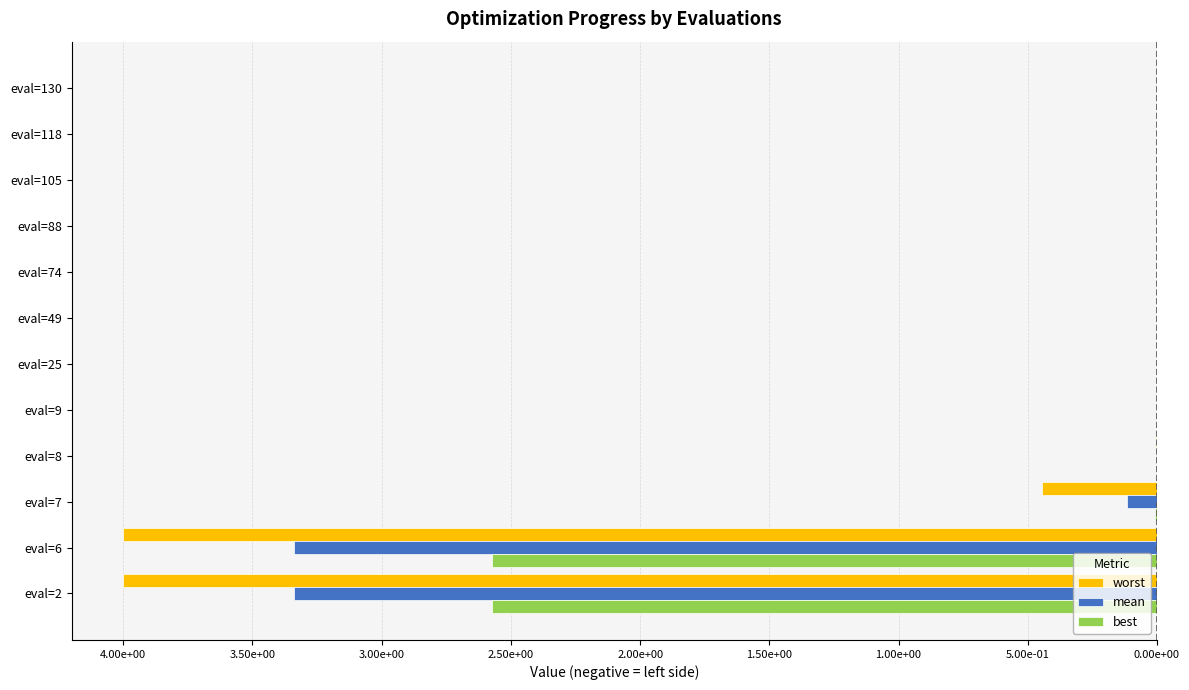

What are all the series names shown in the legend?

worst, mean, best